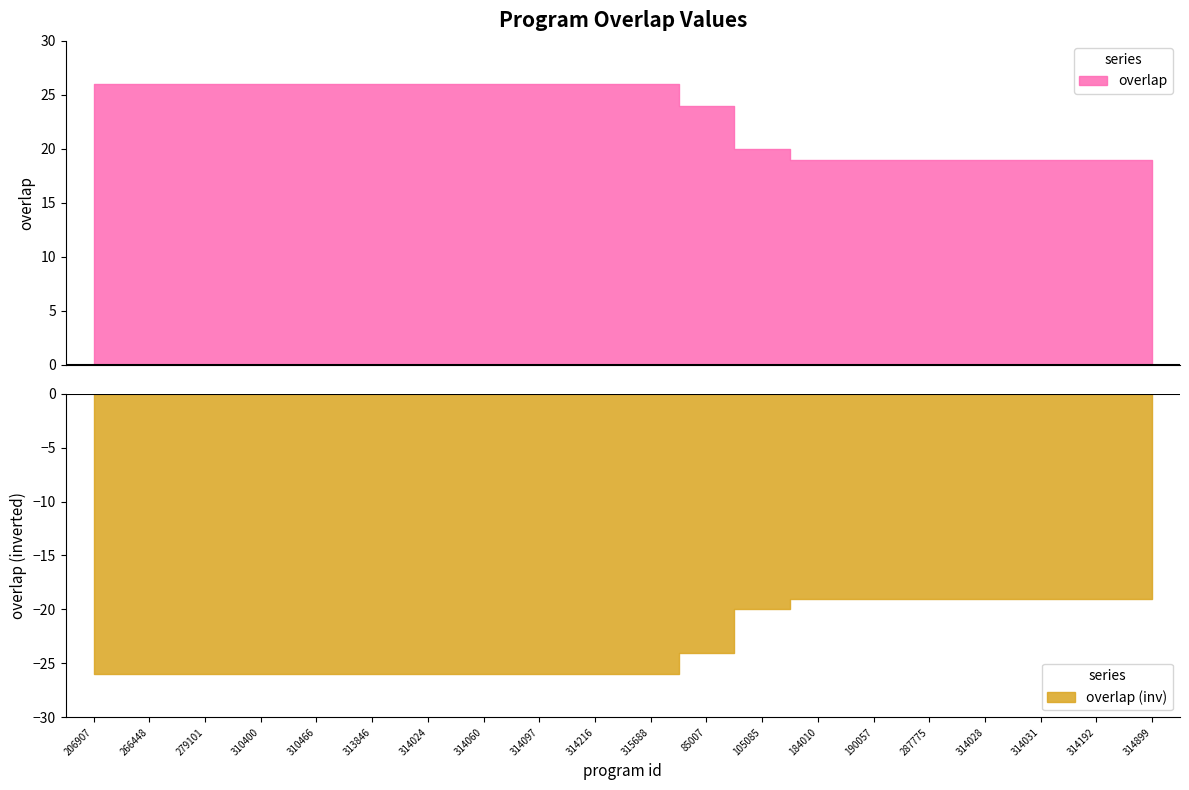

How many categories are shown in the chart?

20